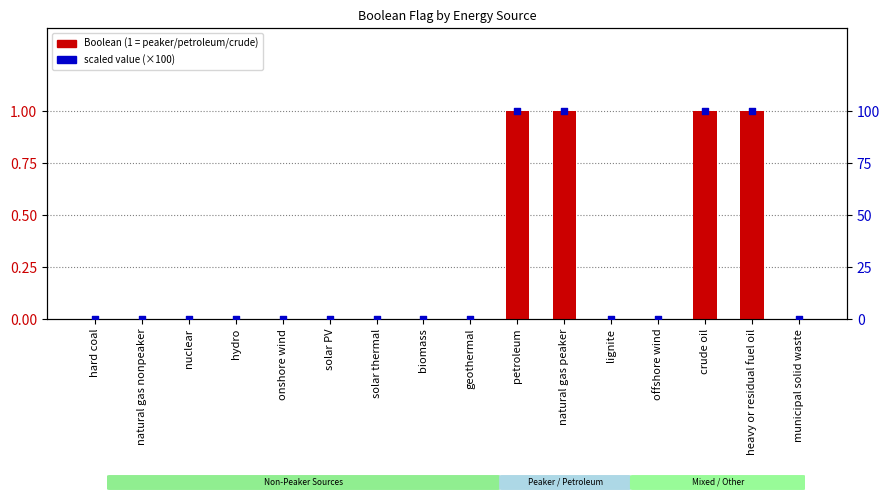

At which category is the sum across all series the highest?

petroleum